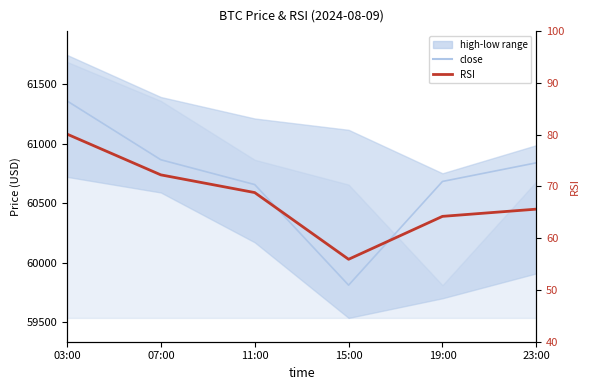

Where is the first local minimum for RSI?

15:00